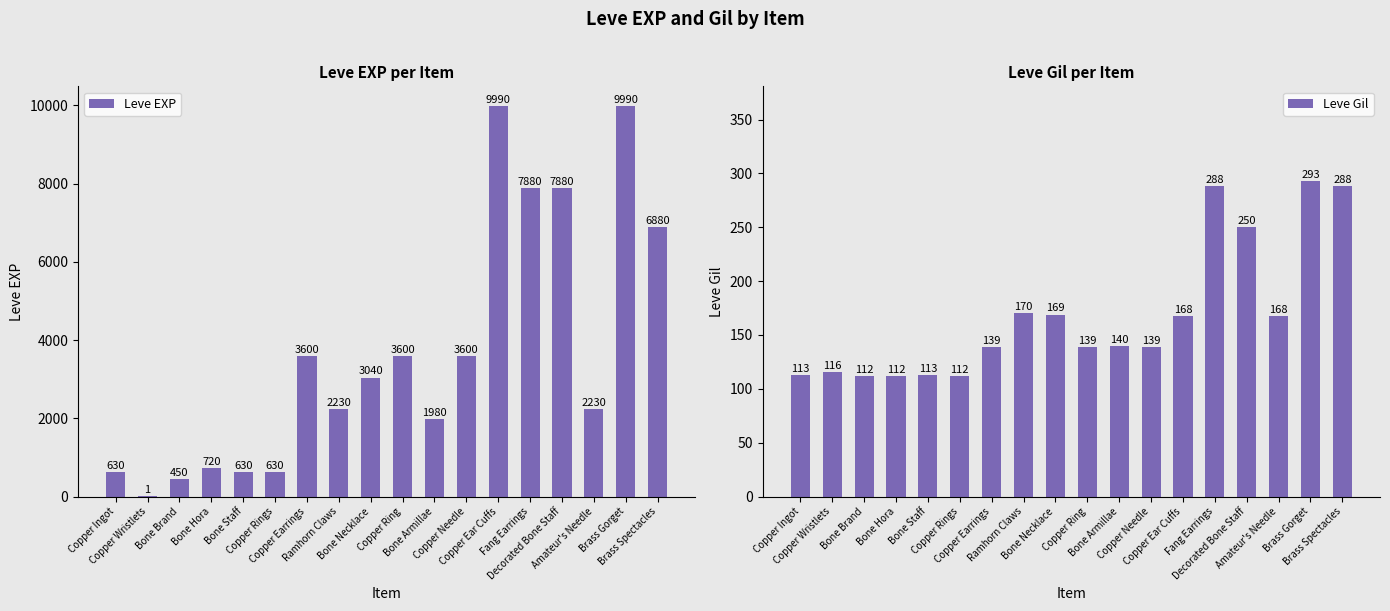

Reading left to right, what are all the values shown in this chart?

Leve EXP: Copper Ingot=630	Copper Wristlets=1	Bone Brand=450	Bone Hora=720	Bone Staff=630	Copper Rings=630	Copper Earrings=3600	Ramhorn Claws=2230	Bone Necklace=3040	Copper Ring=3600	Bone Armillae=1980	Copper Needle=3600	Copper Ear Cuffs=9990	Fang Earrings=7880	Decorated Bone Staff=7880	Amateur's Needle=2230	Brass Gorget=9990	Brass Spectacles=6880
Leve Gil: Copper Ingot=113	Copper Wristlets=116	Bone Brand=112	Bone Hora=112	Bone Staff=113	Copper Rings=112	Copper Earrings=139	Ramhorn Claws=170	Bone Necklace=169	Copper Ring=139	Bone Armillae=140	Copper Needle=139	Copper Ear Cuffs=168	Fang Earrings=288	Decorated Bone Staff=250	Amateur's Needle=168	Brass Gorget=293	Brass Spectacles=288